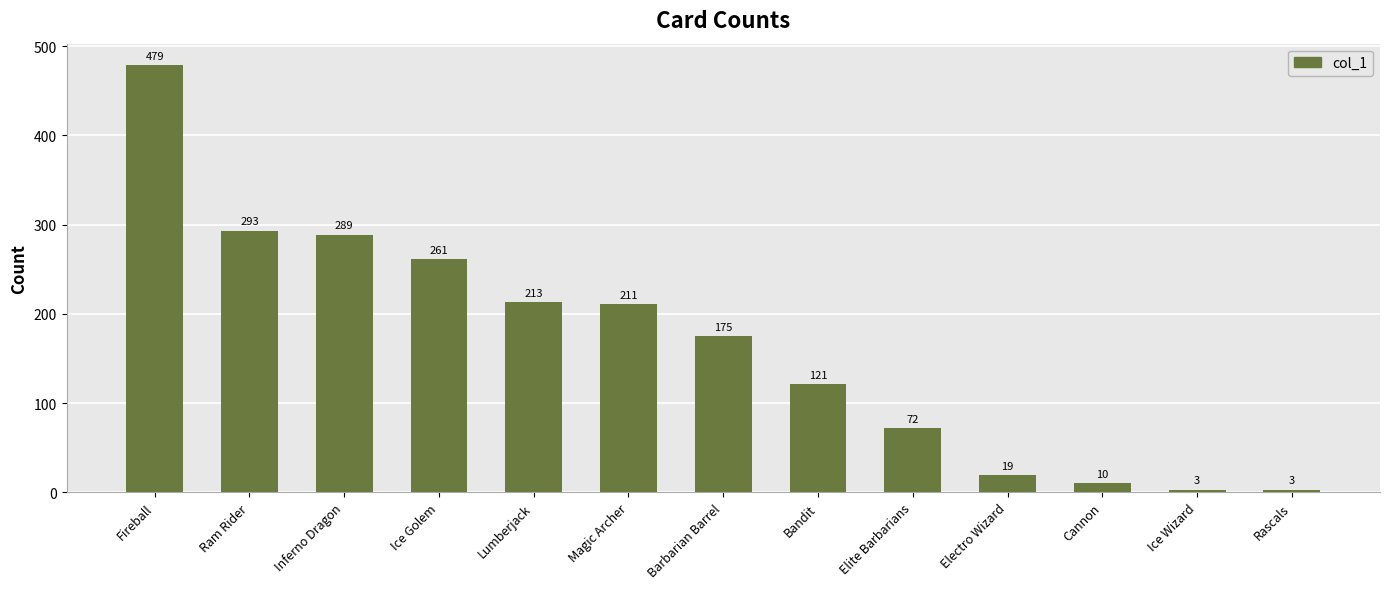

Are the bars grouped side by side (vs. stacked)?

No